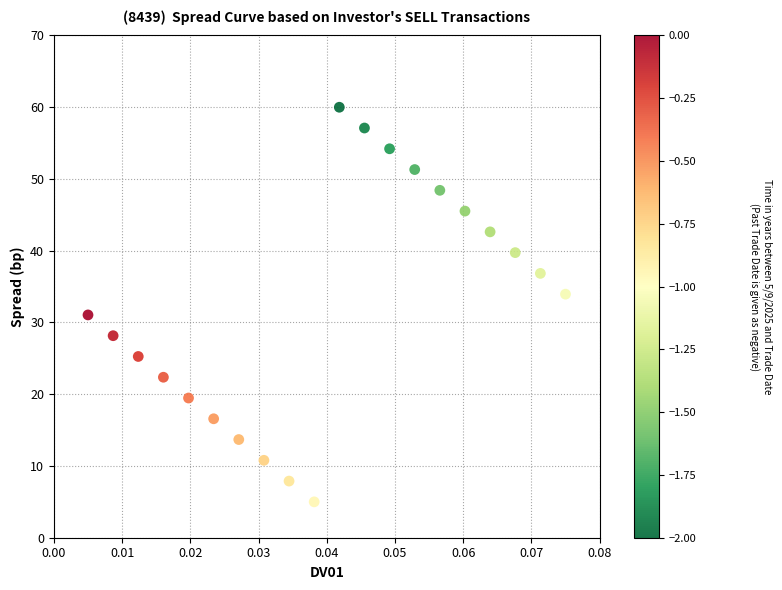

What is the range of Y values (max minus min)?

55.0